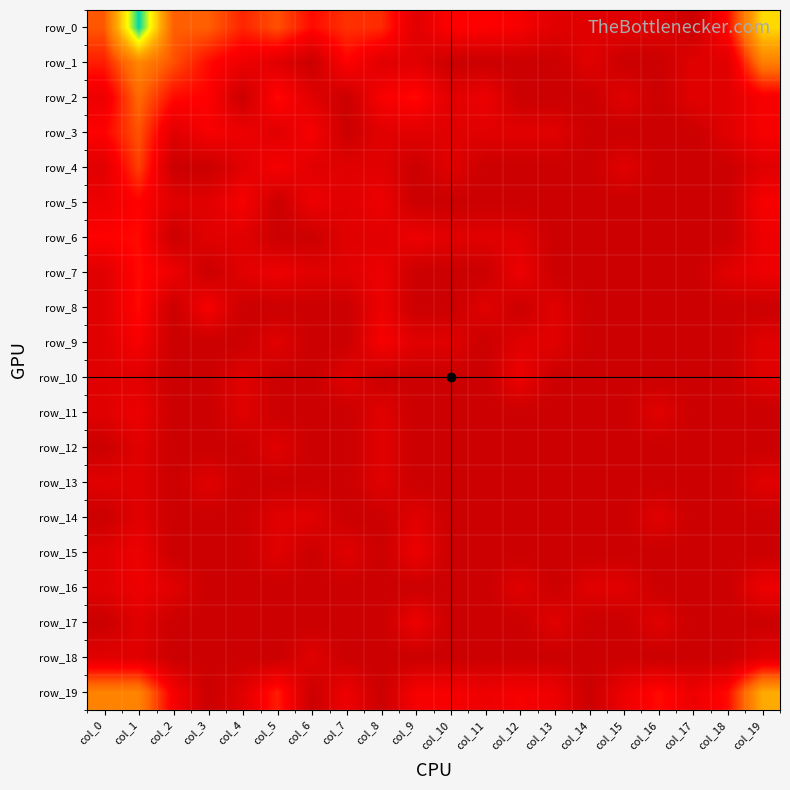

Which has a higher value, col_13 or col_17?

col_13